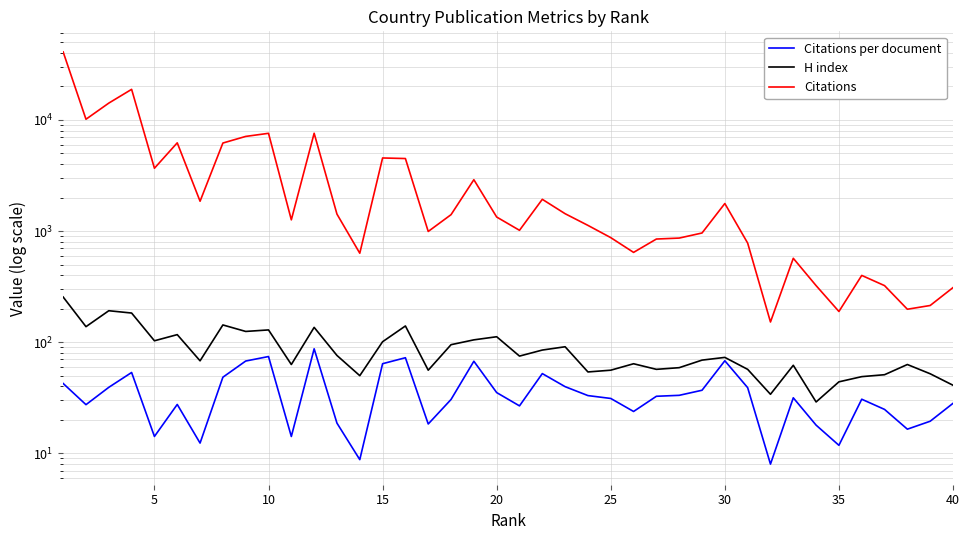

True or false: Citations per document and H index intersect in this chart.

False